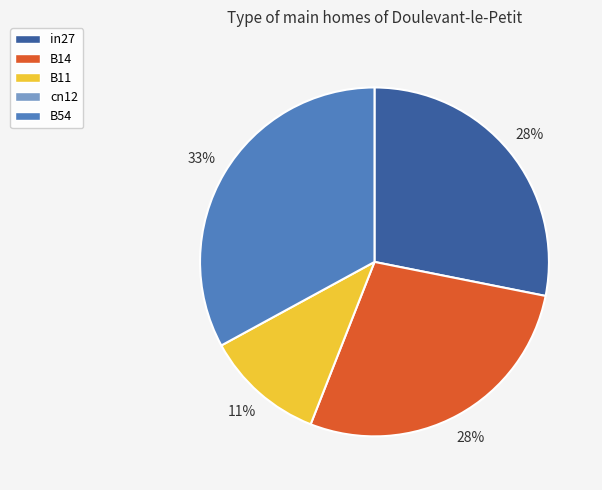

Does any single category account for the majority?

No